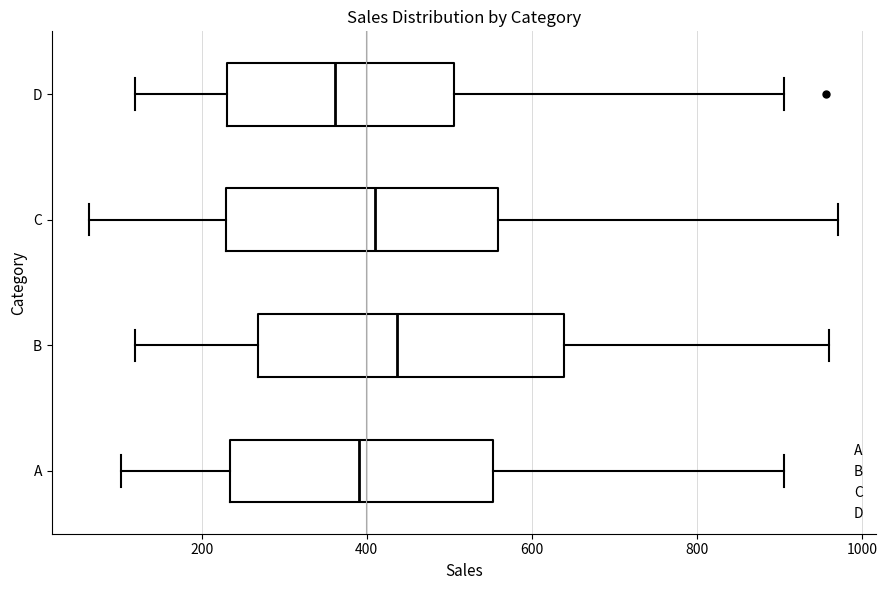

Reading bottom to top, transcribe this box plot: for each box, give where its median line is, the range the box spans, and where its two whiskers end, as read against the x-axis. The values are not printed on the chart, so give them approximately, as read against the axis.

A: median 400, box 240 to 560, whiskers 100 to 900
B: median 440, box 260 to 640, whiskers 120 to 960
C: median 420, box 240 to 560, whiskers 60 to 980
D: median 360, box 240 to 500, whiskers 120 to 900